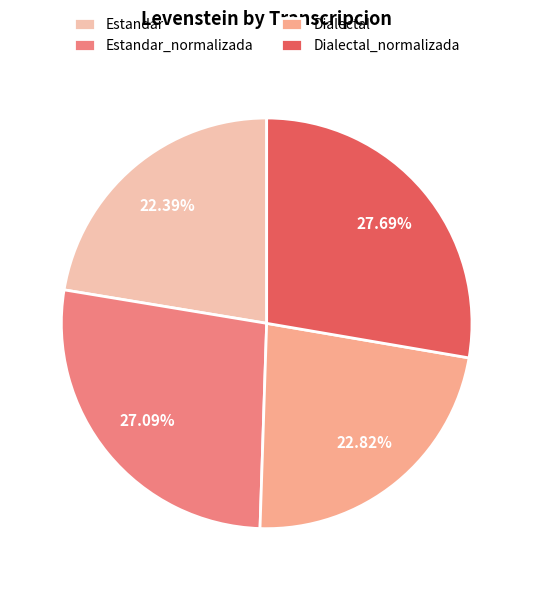

Does Estandar represent more than half of the total?

No